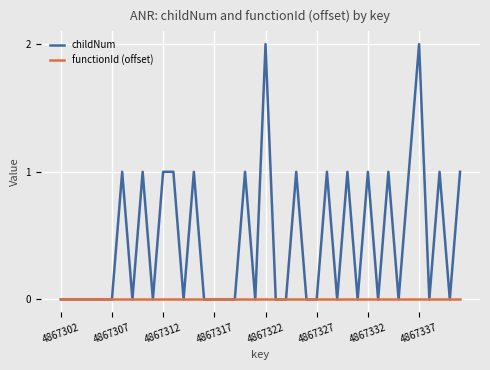

Which series has the largest total across all categories?

childNum